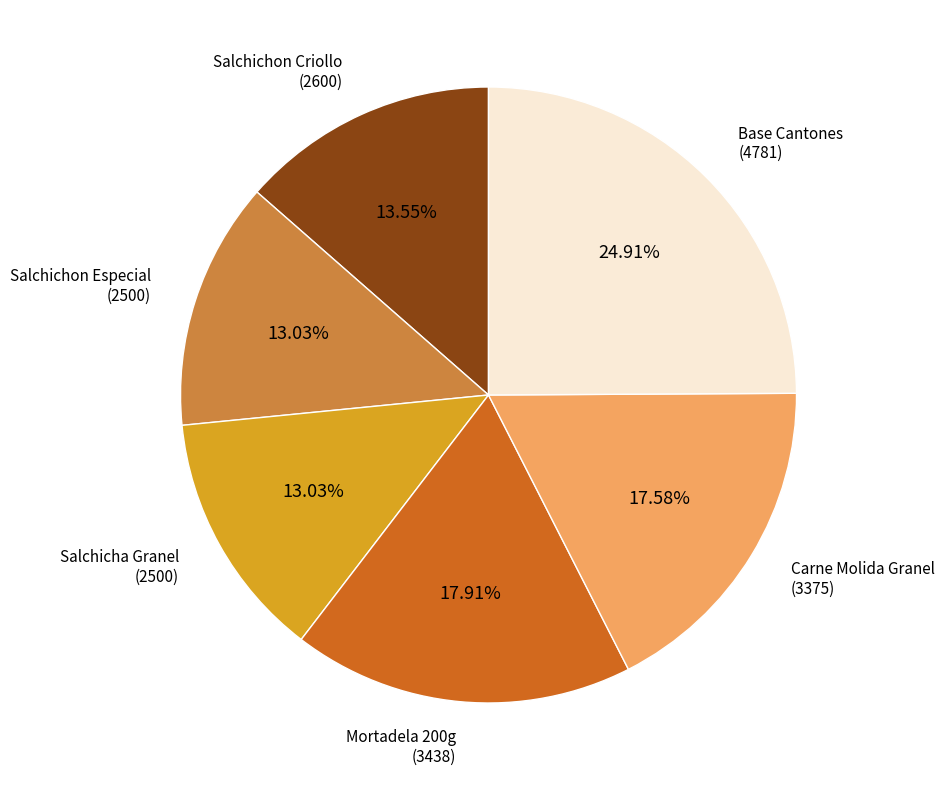

Does any single category account for the majority?

No